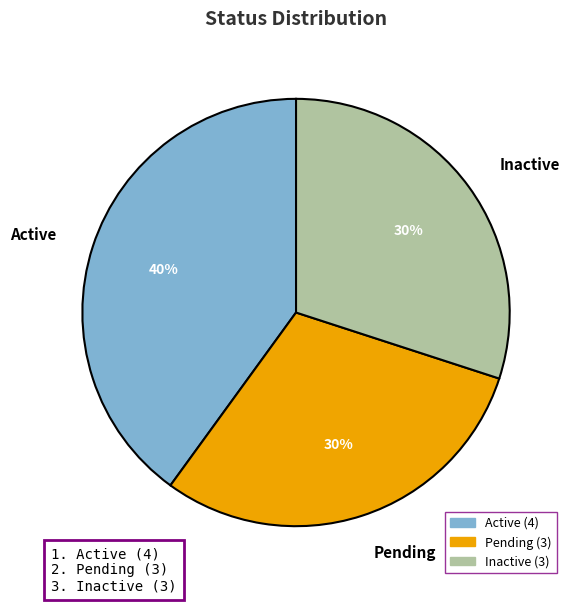

Is the sum of Inactive and Active greater than half?

Yes